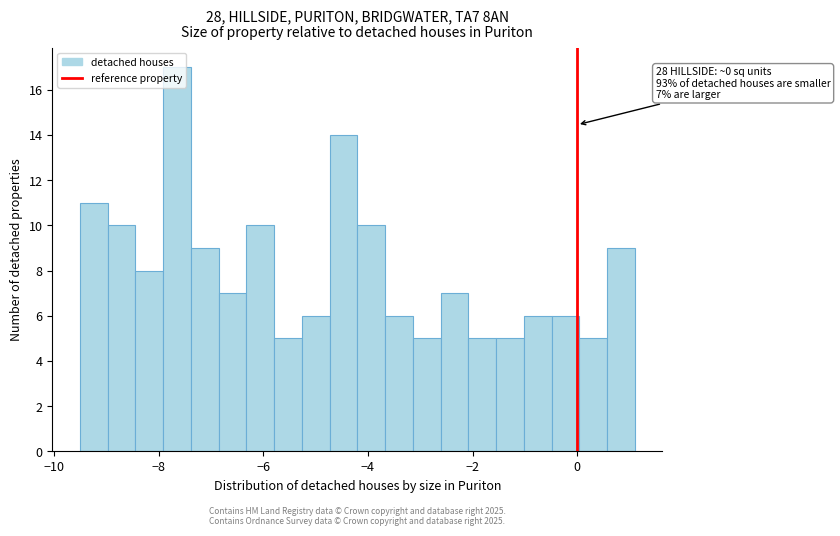

Around what value on the x-axis is the tallest bar? Give the approximate position of its centre, as read against the axis.

-7.6